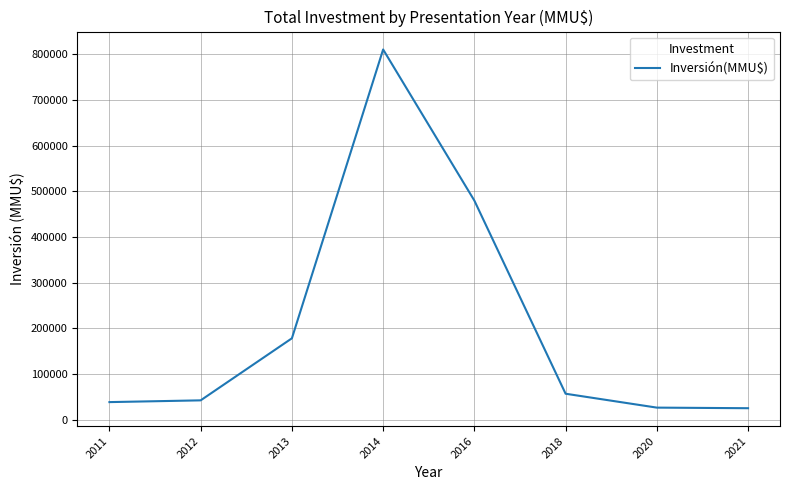

Is this an area chart (filled region under the line)?

No